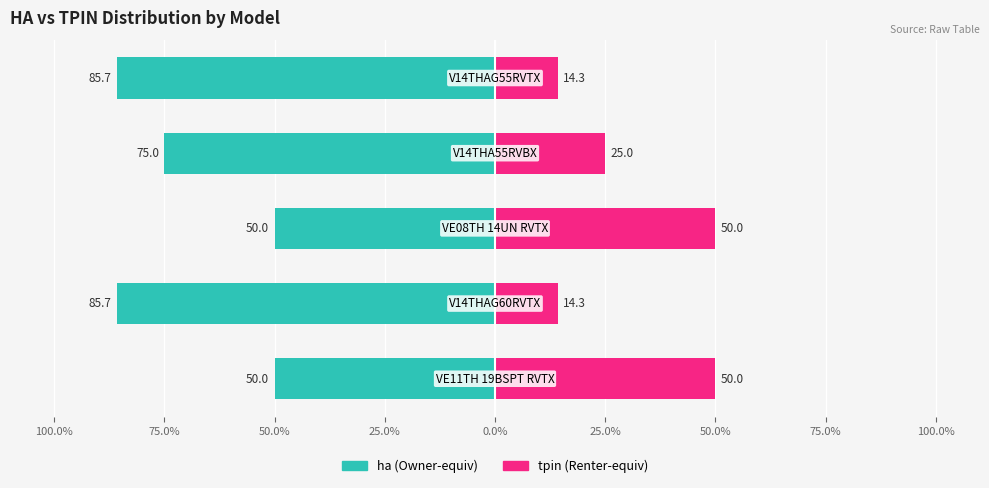

How many series are shown in this chart?

2